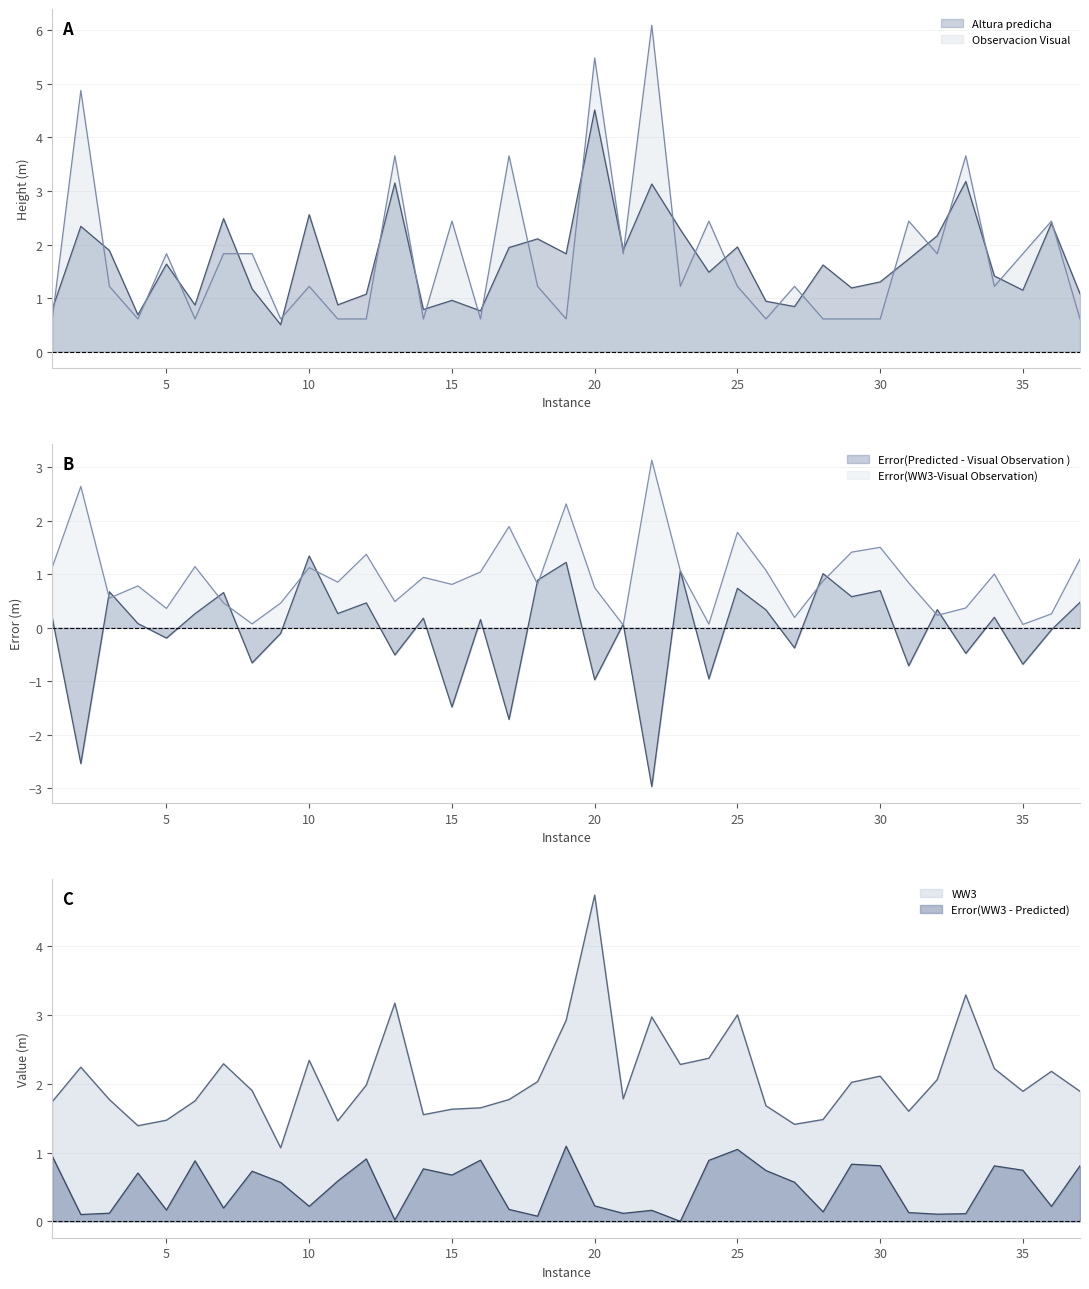

Is it true that Error(Predicted - Visual Observation ) equals 0.3 at 28?

False